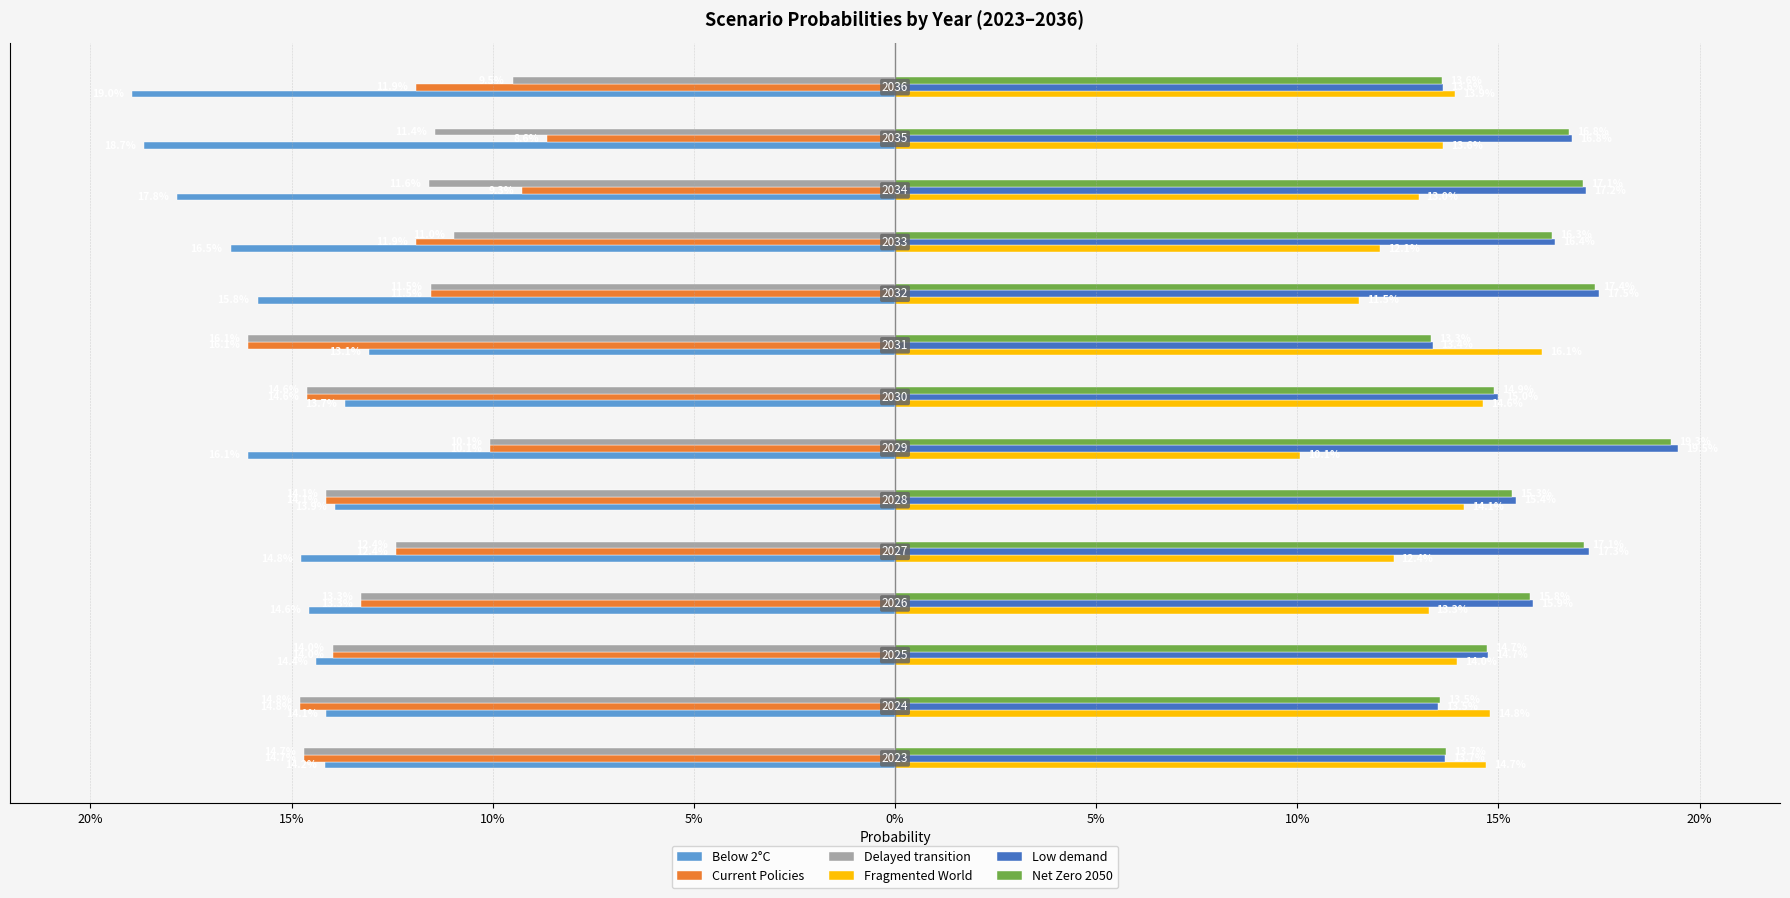

What is the value of the Fragmented World bar at the 5th from the left?

0.1